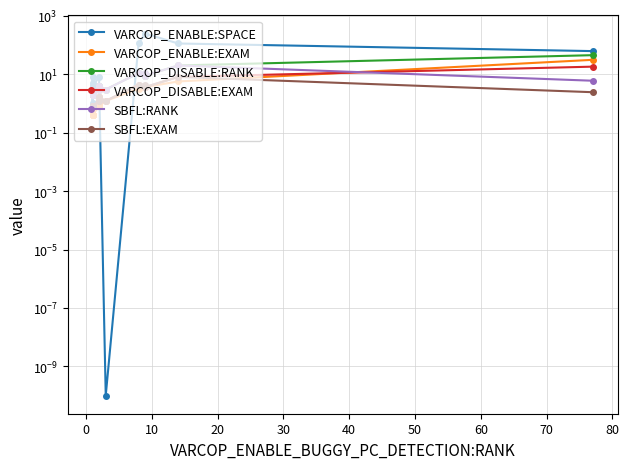

At how many categories does at least one series exceed 63?

4